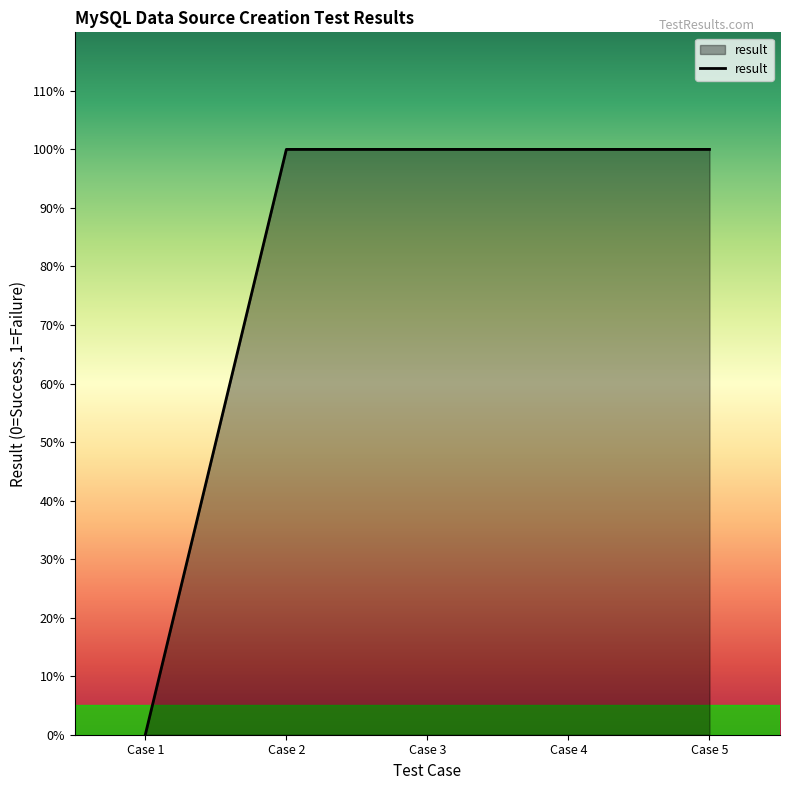

Does the chart display data point markers on the line(s)?

No